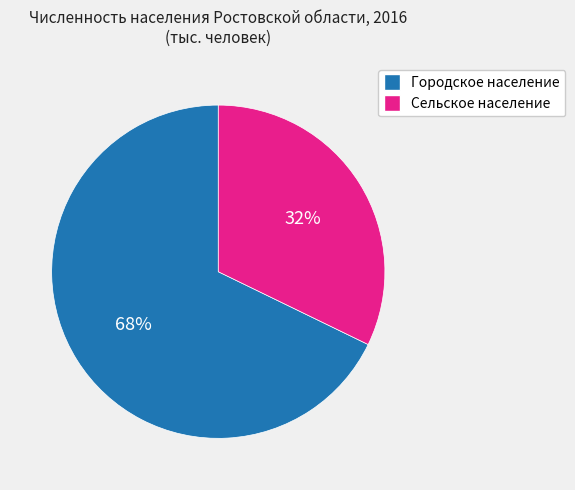

The Городское население slice represents 80% of the pie. True or false?

False